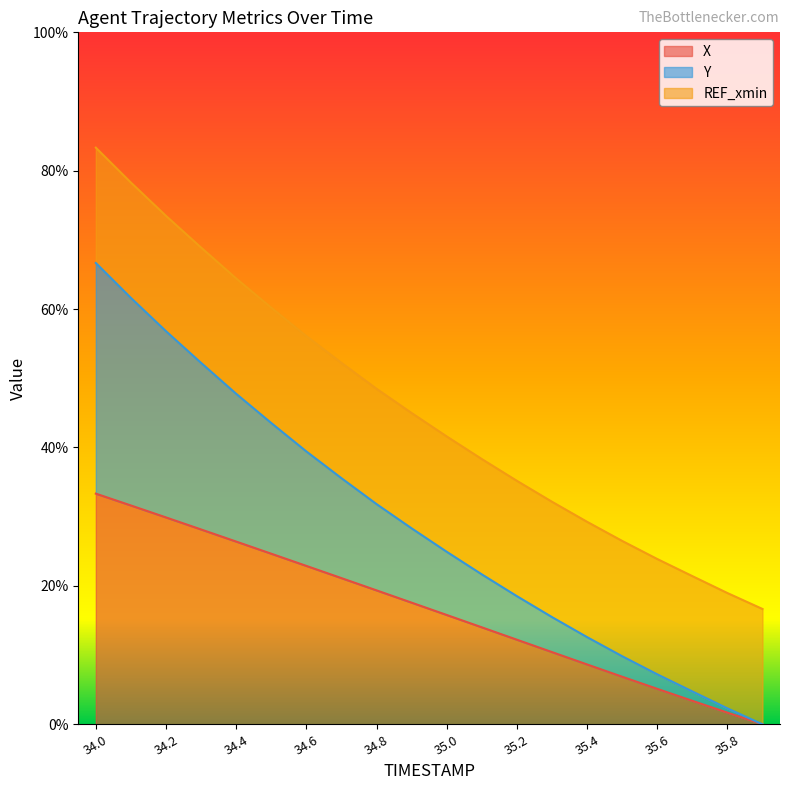

How many data points does each series have?

20